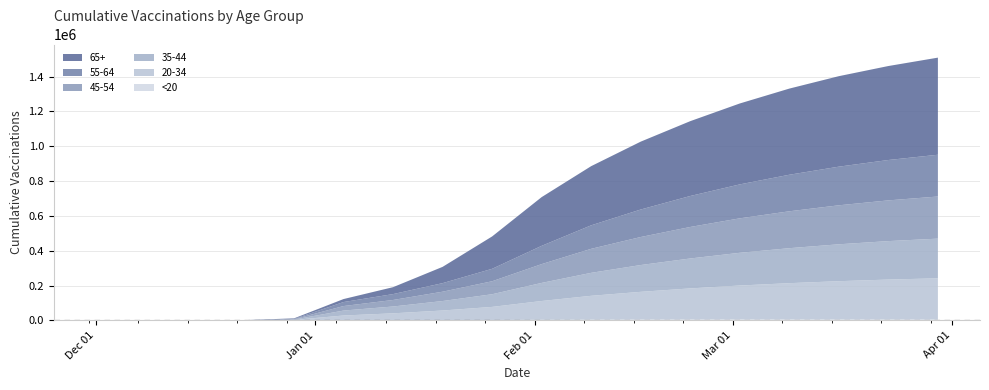

Reading right to left, extract all data points from this chart.

65+: 3/30/2021=558000	3/23/2021=540000	3/16/2021=520000	3/9/2021=495000	3/2/2021=465000	2/23/2021=430000	2/16/2021=390000	2/9/2021=340000	2/2/2021=280000	1/26/2021=185987	1/19/2021=93547	1/12/2021=39831	1/5/2021=17224	12/29/2020=3200	12/22/2020=386	12/15/2020=77	12/8/2020=89	12/1/2020=33
55-64: 3/30/2021=240000	3/23/2021=232000	3/16/2021=222000	3/9/2021=210000	3/2/2021=195000	2/23/2021=178000	2/16/2021=158000	2/9/2021=135000	2/2/2021=105000	1/26/2021=71493	1/19/2021=49191	1/12/2021=33780	1/5/2021=22953	12/29/2020=1800	12/22/2020=210	12/15/2020=64	12/8/2020=55	12/1/2020=20
45-54: 3/30/2021=242000	3/23/2021=234000	3/16/2021=224000	3/9/2021=212000	3/2/2021=198000	2/23/2021=181000	2/16/2021=161000	2/9/2021=138000	2/2/2021=108000	1/26/2021=74606	1/19/2021=53606	1/12/2021=37422	1/5/2021=25965	12/29/2020=2000	12/22/2020=240	12/15/2020=64	12/8/2020=62	12/1/2020=27
35-44: 3/30/2021=228000	3/23/2021=221000	3/16/2021=212000	3/9/2021=201000	3/2/2021=188000	2/23/2021=172000	2/16/2021=154000	2/9/2021=132000	2/2/2021=104000	1/26/2021=72778	1/19/2021=54448	1/12/2021=39267	1/5/2021=28372	12/29/2020=1900	12/22/2020=220	12/15/2020=51	12/8/2020=54	12/1/2020=22
20-34: 3/30/2021=234000	3/23/2021=227000	3/16/2021=218000	3/9/2021=207000	3/2/2021=194000	2/23/2021=178000	2/16/2021=159000	2/9/2021=137000	2/2/2021=108000	1/26/2021=75159	1/19/2021=55319	1/12/2021=39631	1/5/2021=27477	12/29/2020=2400	12/22/2020=280	12/15/2020=63	12/8/2020=75	12/1/2020=35
<20: 3/30/2021=7500	3/23/2021=7300	3/16/2021=7000	3/9/2021=6600	3/2/2021=6100	2/23/2021=5500	2/16/2021=4800	2/9/2021=4000	2/2/2021=3100	1/26/2021=2052	1/19/2021=1189	1/12/2021=667	1/5/2021=326	12/29/2020=40	12/22/2020=4	12/15/2020=2	12/8/2020=2	12/1/2020=1